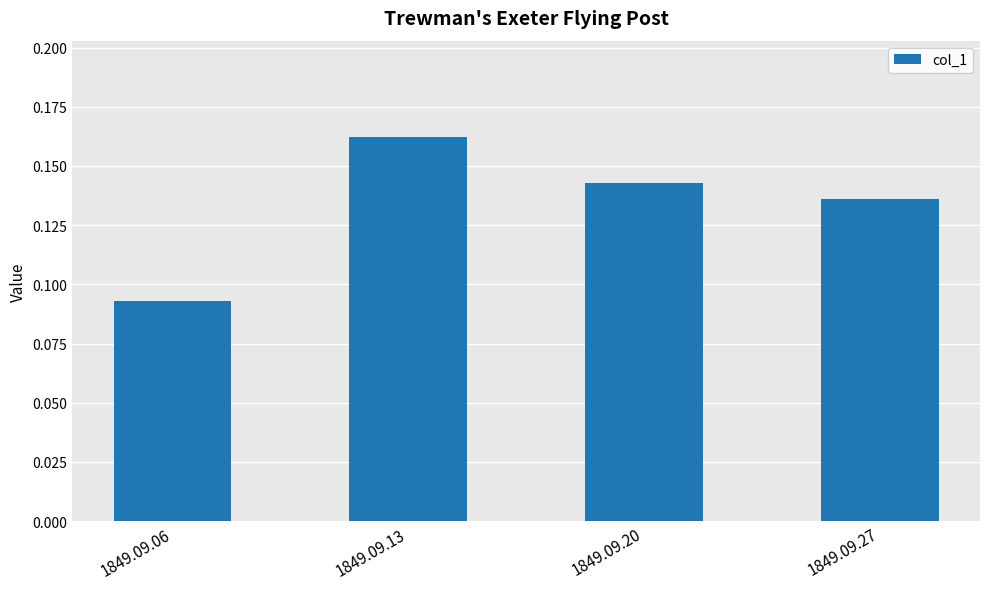

At which label is the value closest to 0?

1849.09.06